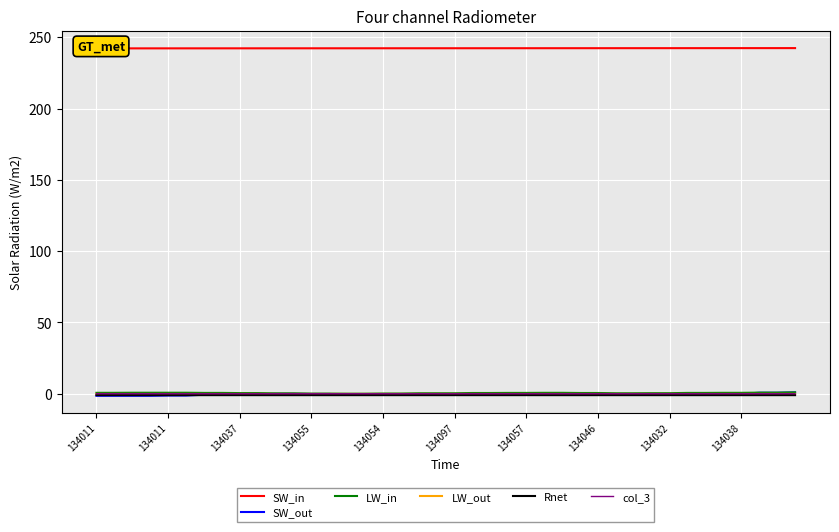

What is the difference between the second highest and second lowest values in the LW_in series?

0.7